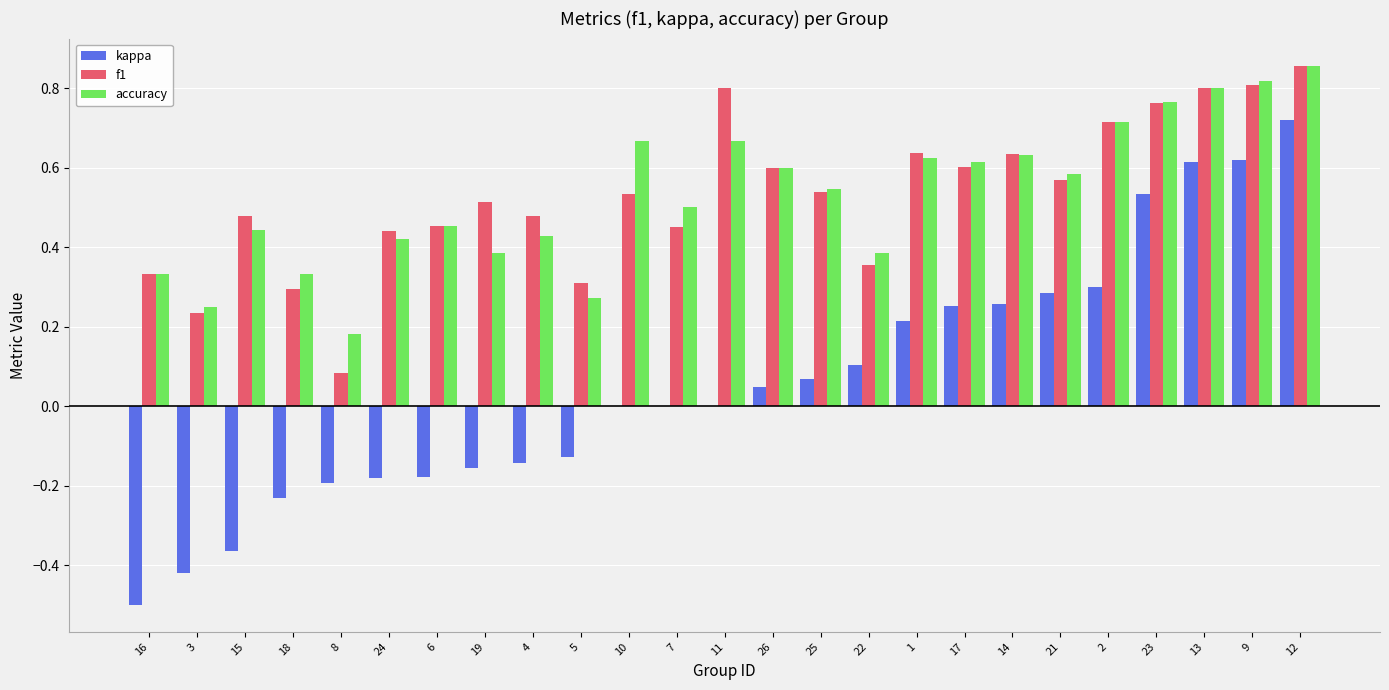

The f1 series shows 0.5 at 19. True or false?

True